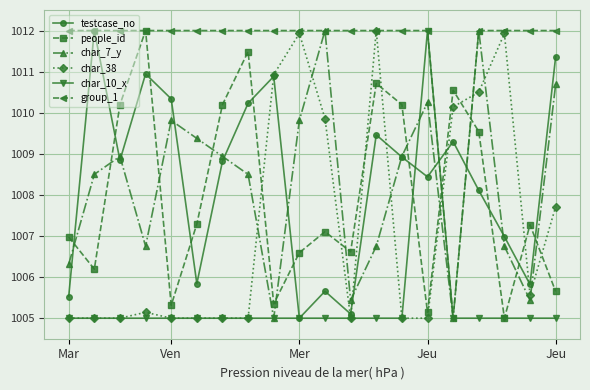

Which series ends up on top after the final intersection of char_38 and testcase_no?

testcase_no